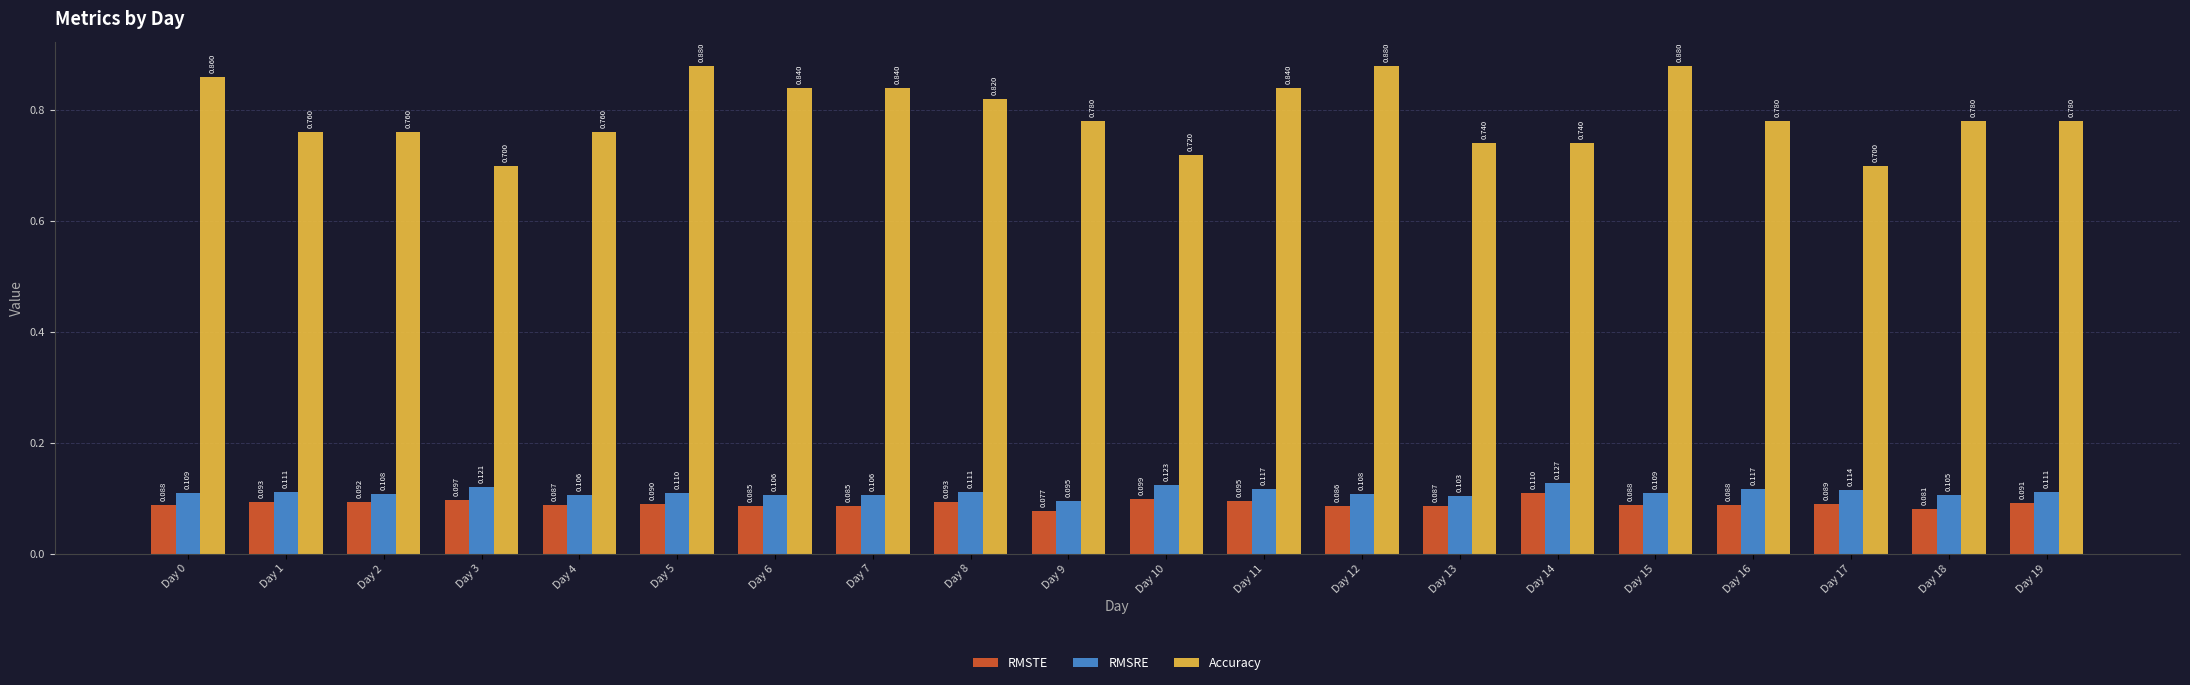

How many data points does each series have?

20